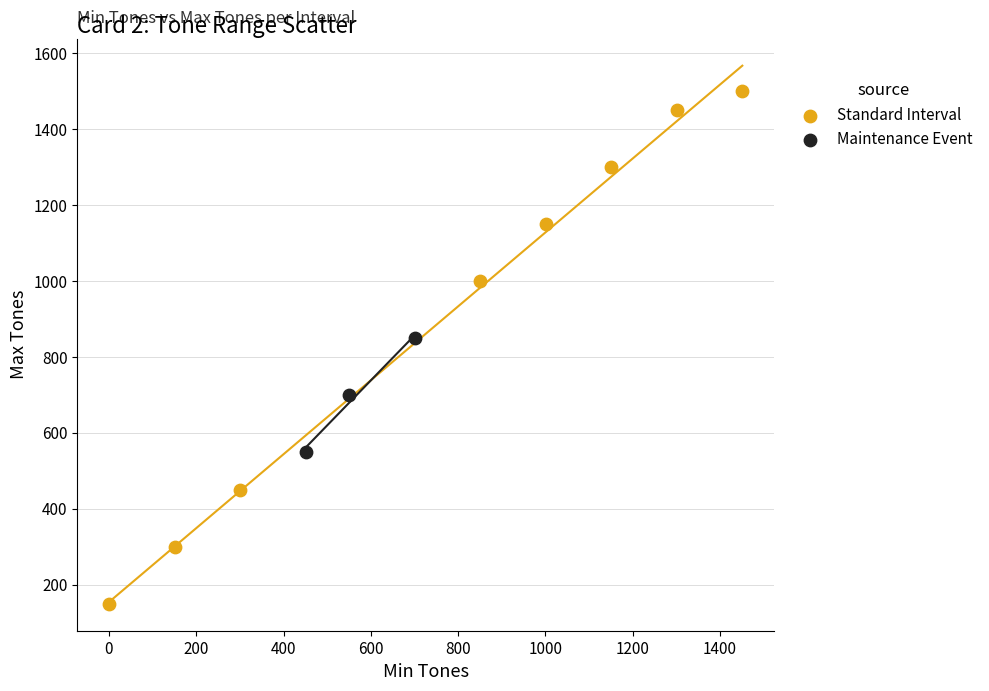

Which series has the largest Y range (max minus min)?

Standard Interval